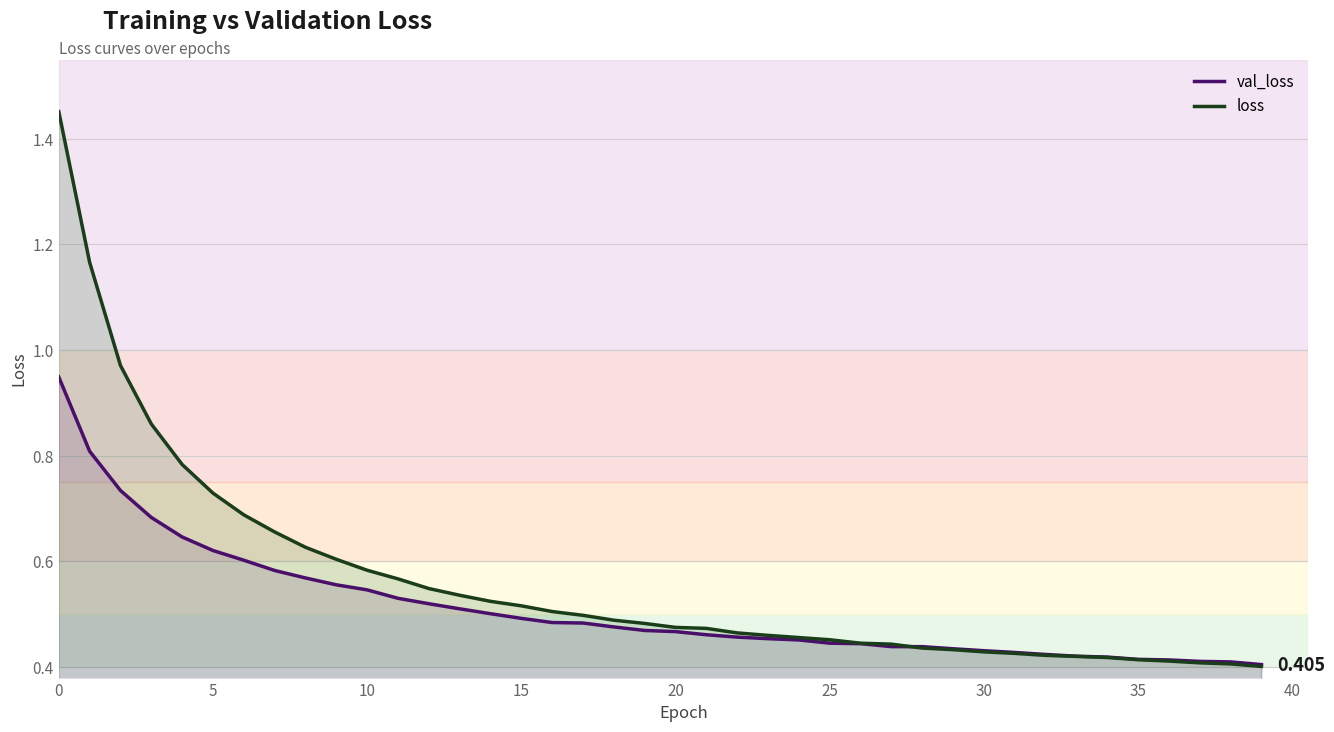

Where is val_loss nearest to the value 0?

39